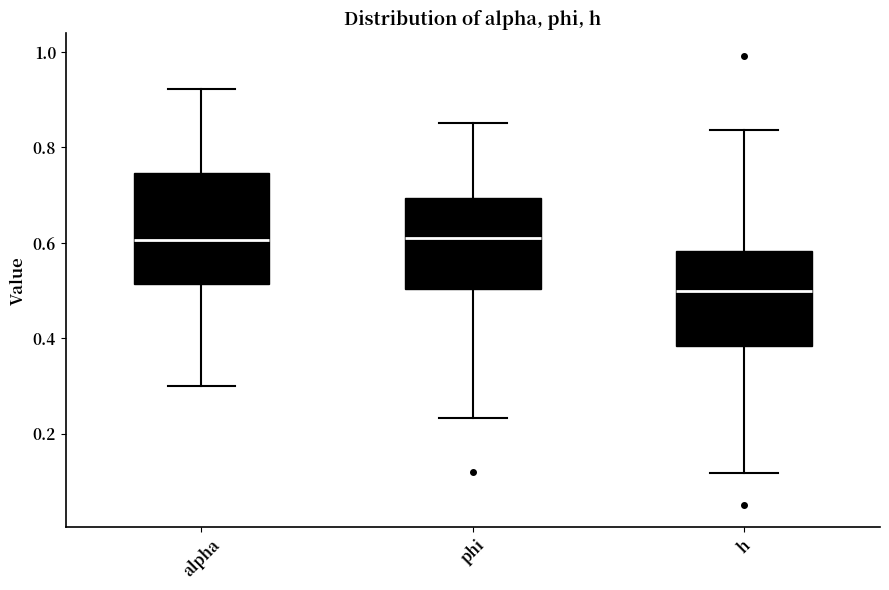

Reading left to right, transcribe this box plot: for each box, give where its median line is, the range the box spans, and where its two whiskers end, as read against the y-axis. The values are not printed on the chart, so give them approximately, as read against the axis.

alpha: median 0.60, box 0.52 to 0.74, whiskers 0.30 to 0.92
phi: median 0.60, box 0.50 to 0.70, whiskers 0.24 to 0.86
h: median 0.50, box 0.38 to 0.58, whiskers 0.12 to 0.84